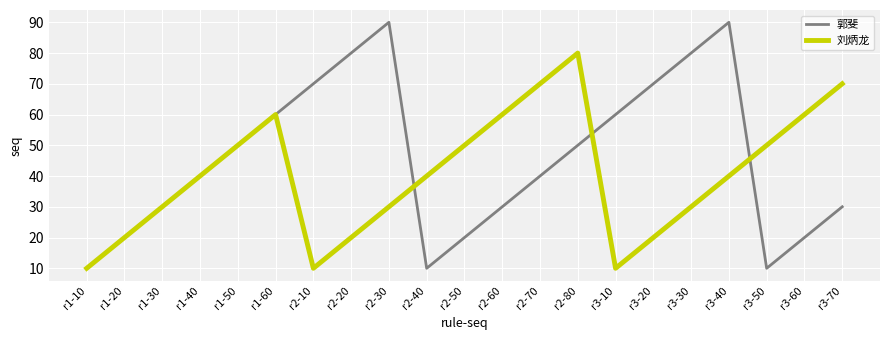

List the series in order of their overall mean, highest first.

郭斐, 刘炳龙